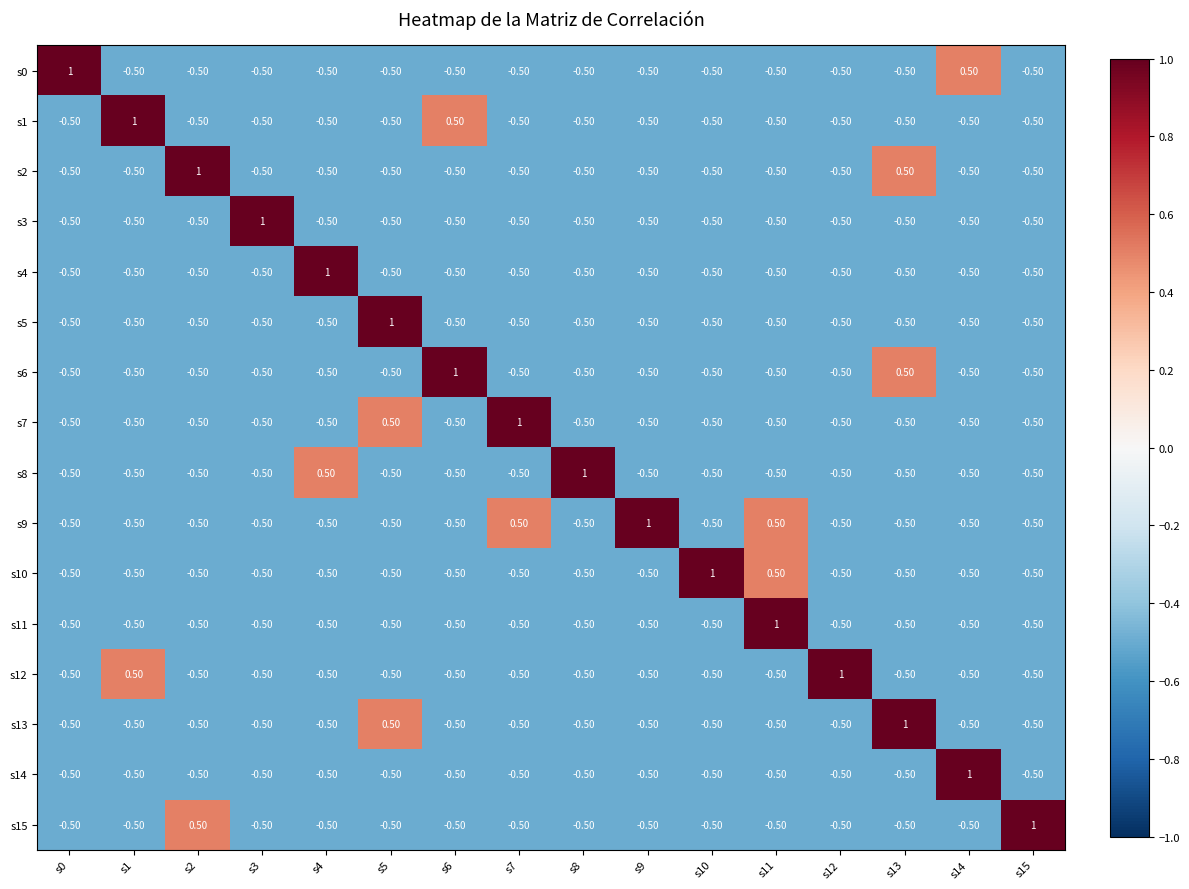

What is the total value across all series at s11?

-4.5